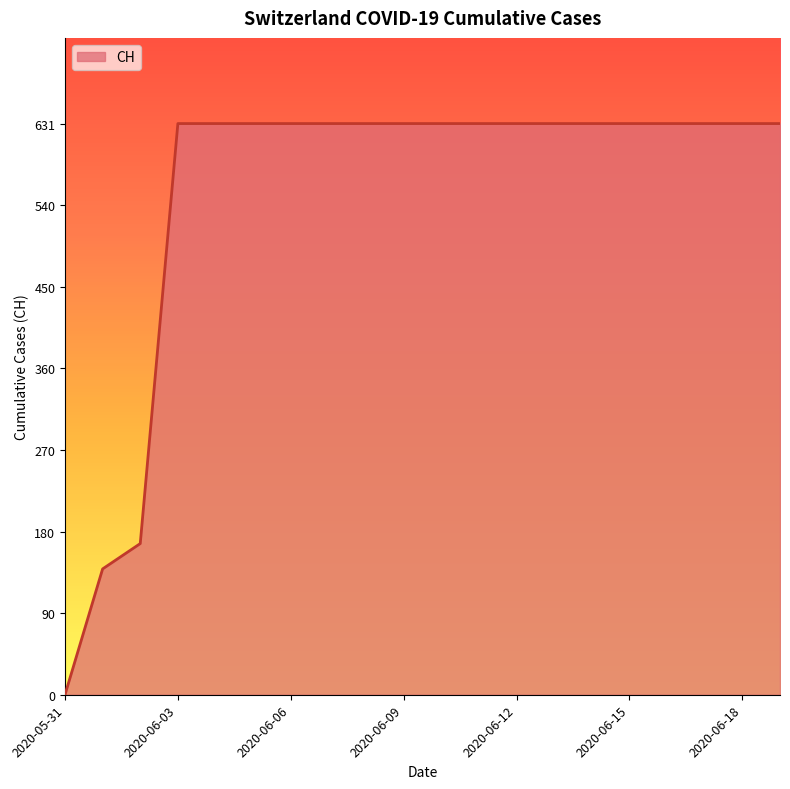

What is the difference between the maximum and minimum values?

631